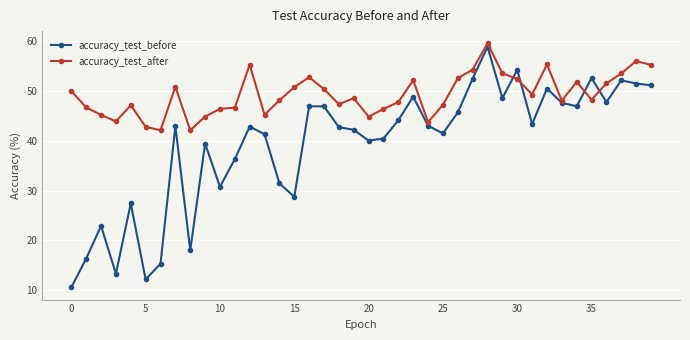

At how many categories does at least one series exceed 37?

40